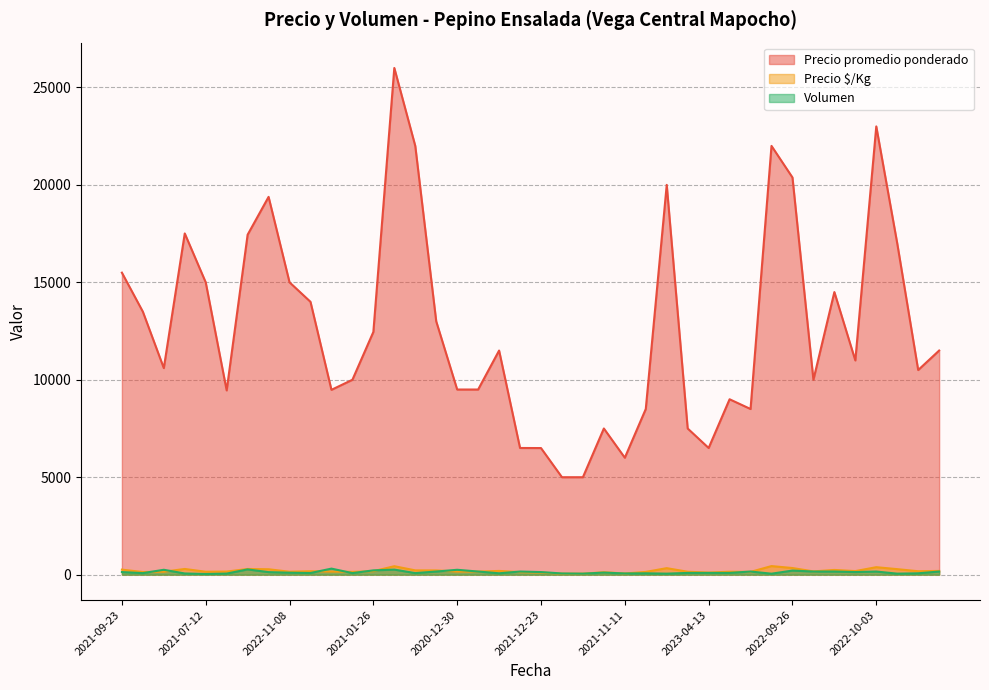

What is the value of the Precio promedio ponderado point at the 14th from the left?

26000